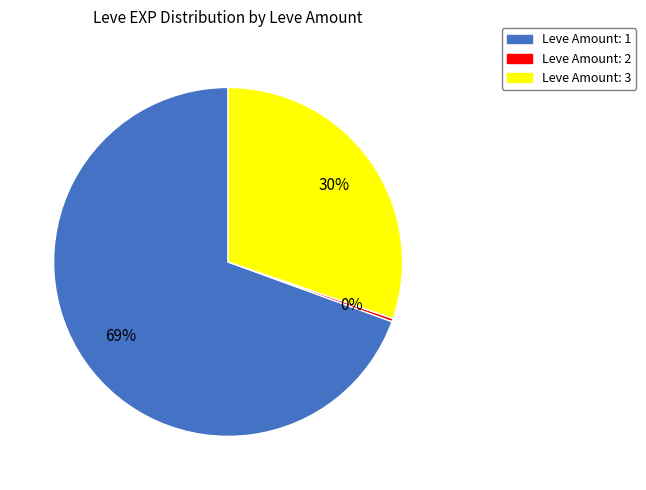

Which has a higher value, Leve Amount: 3 or Leve Amount: 1?

Leve Amount: 1